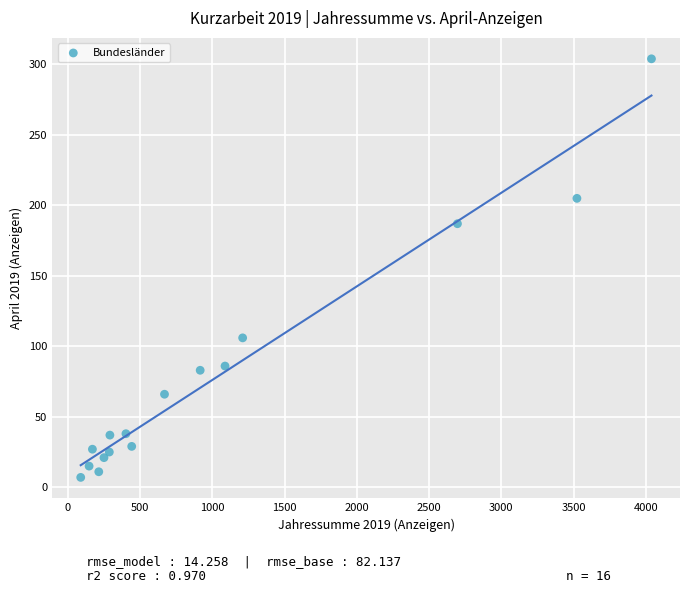

What is the range of Y values (max minus min)?

297